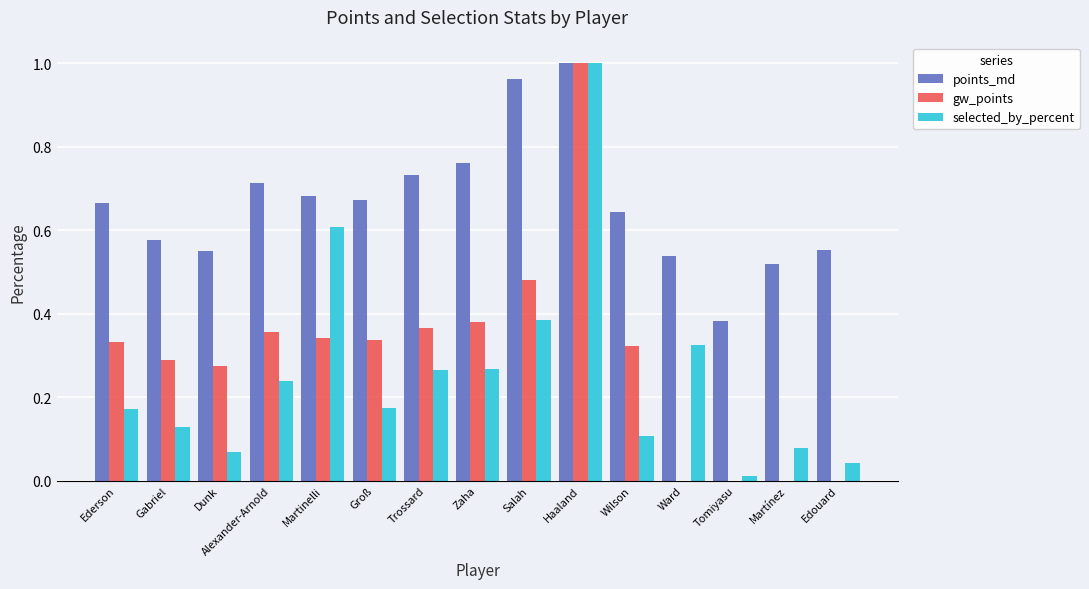

Are the bars grouped side by side (vs. stacked)?

Yes